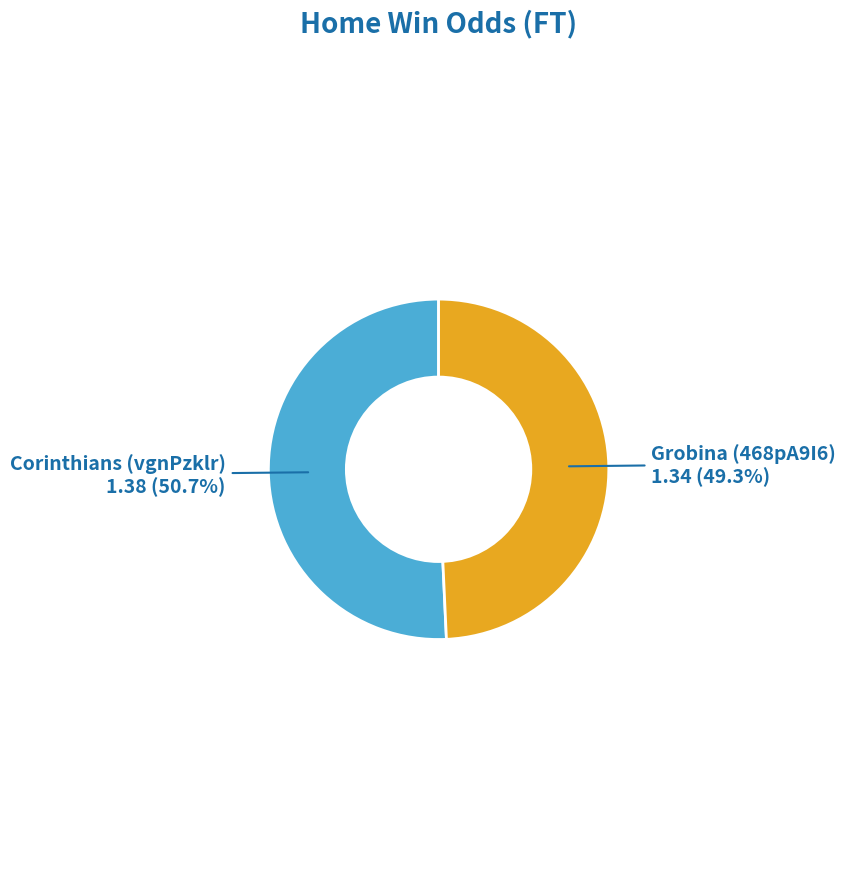

Which slice is the smallest?

Grobina (468pA9I6)